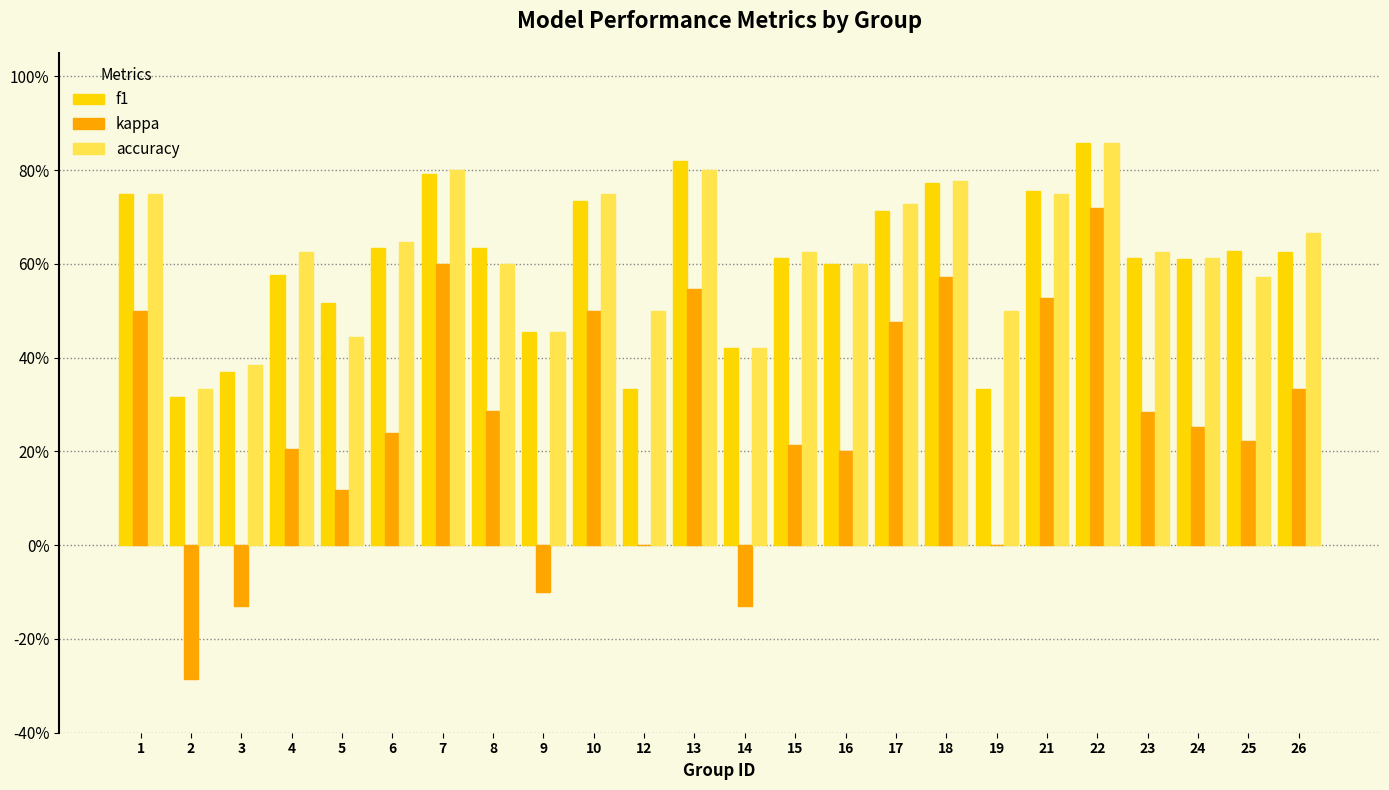

Are the bars horizontal?

No